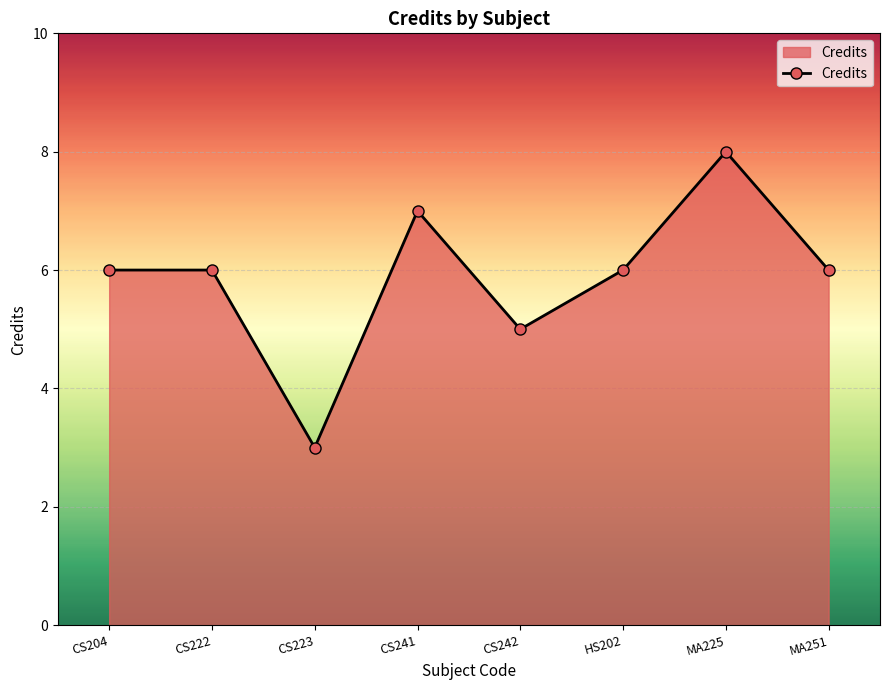

What is the label of the 4th point from the right?

CS242